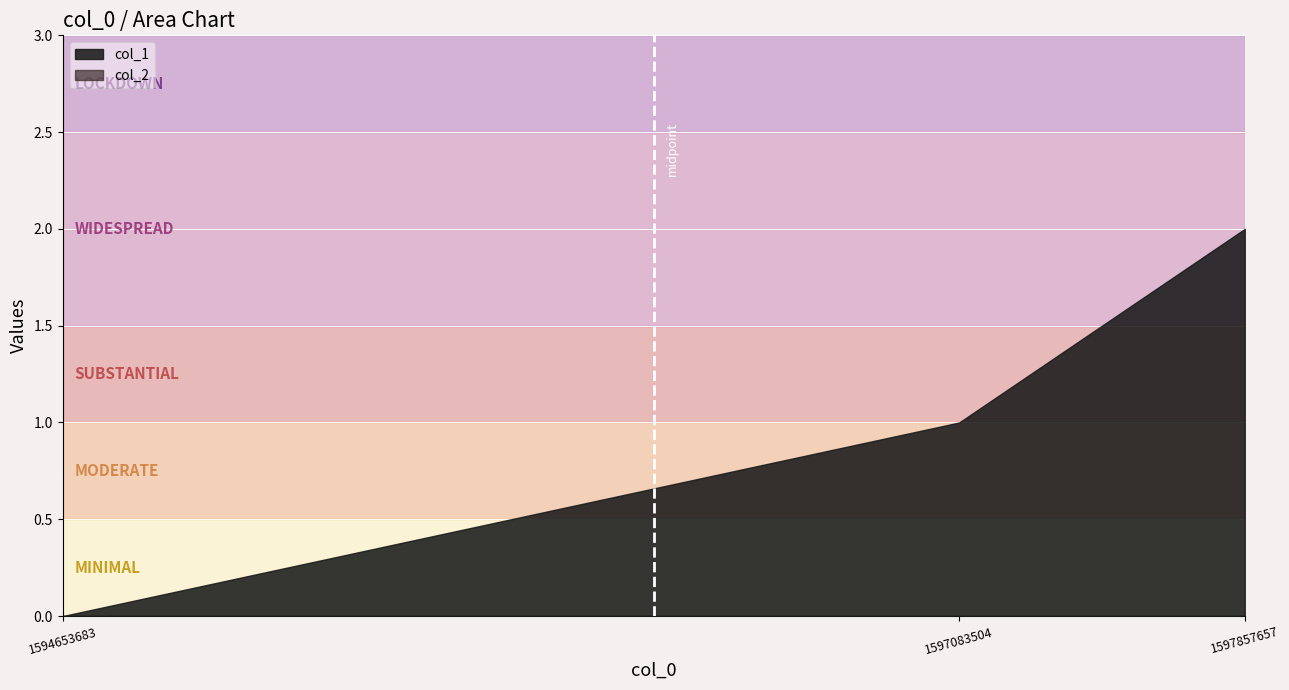

Rank the series at 1597083504 from lowest to highest value.

col_2, col_1